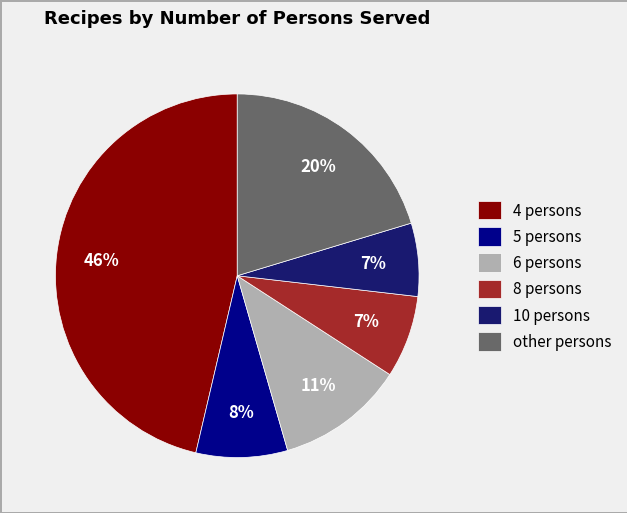

Which category has the biggest portion of the pie?

4 persons